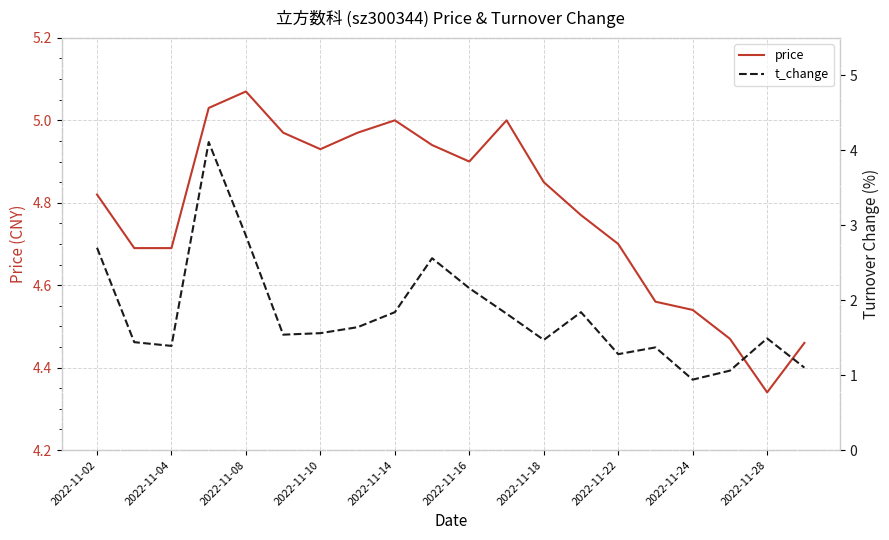

The price series shows 4.7 at 2022-11-22. True or false?

True